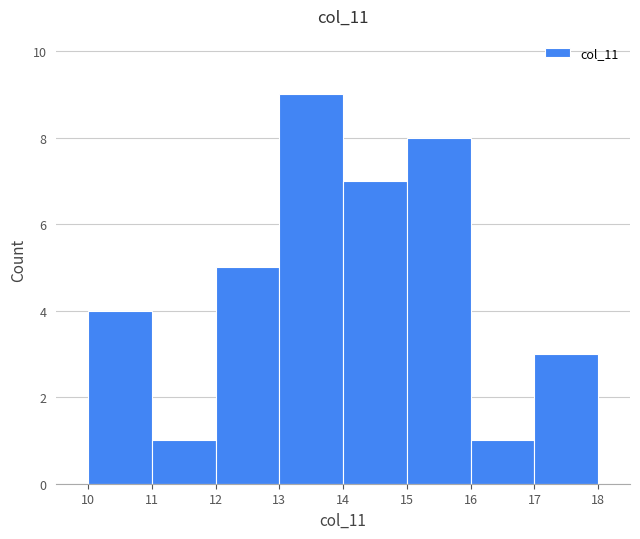

How tall is the bar that spans 15 to 16 on the x-axis? The values are not printed on the chart, so give them approximately, as read against the axis.

8